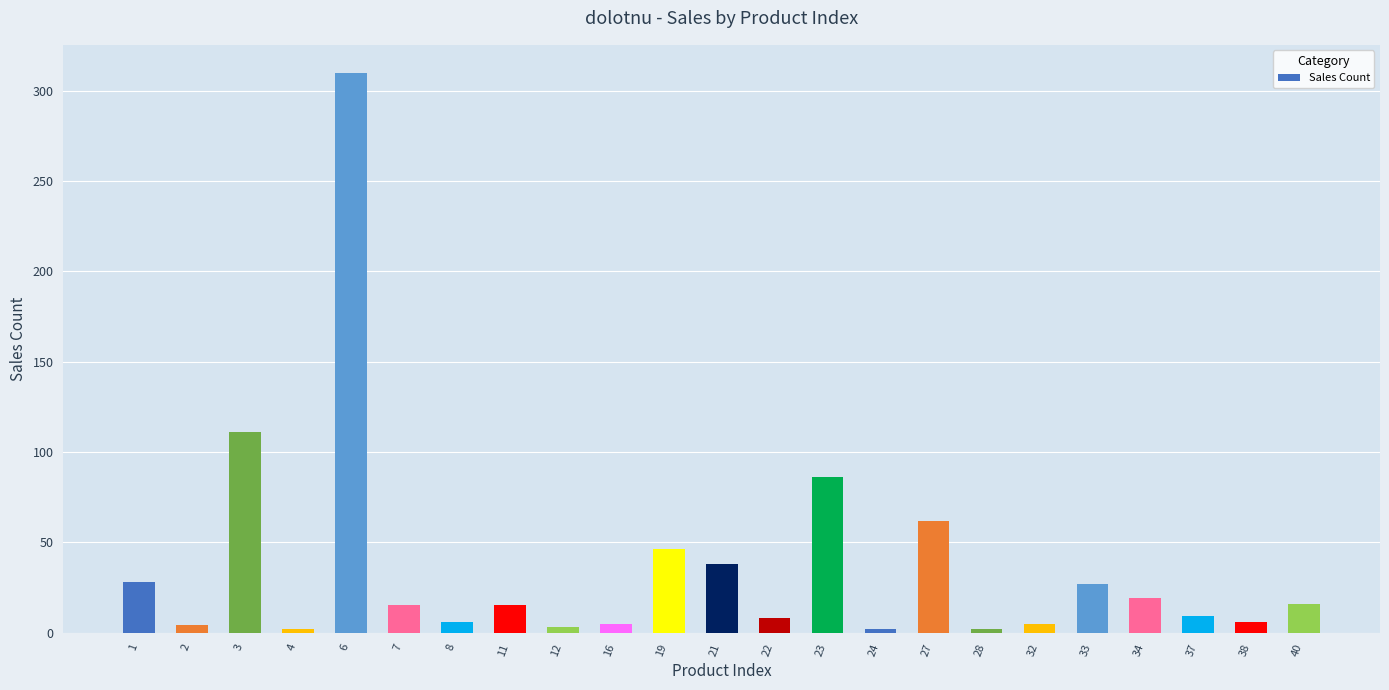

True or false: the data shows 16 at 40.

True